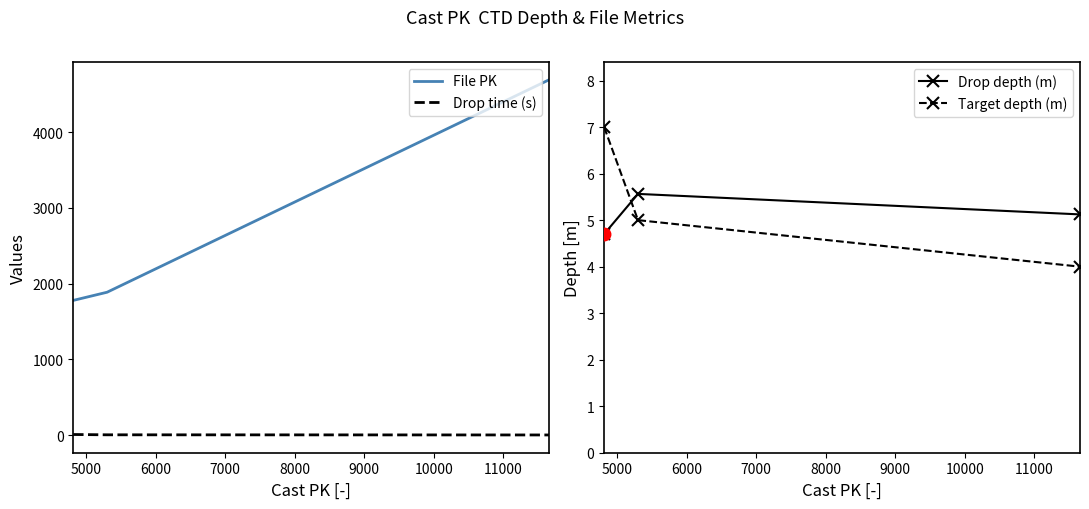

What is the value of the Target depth (m) point at the 3rd from the left?

4.0